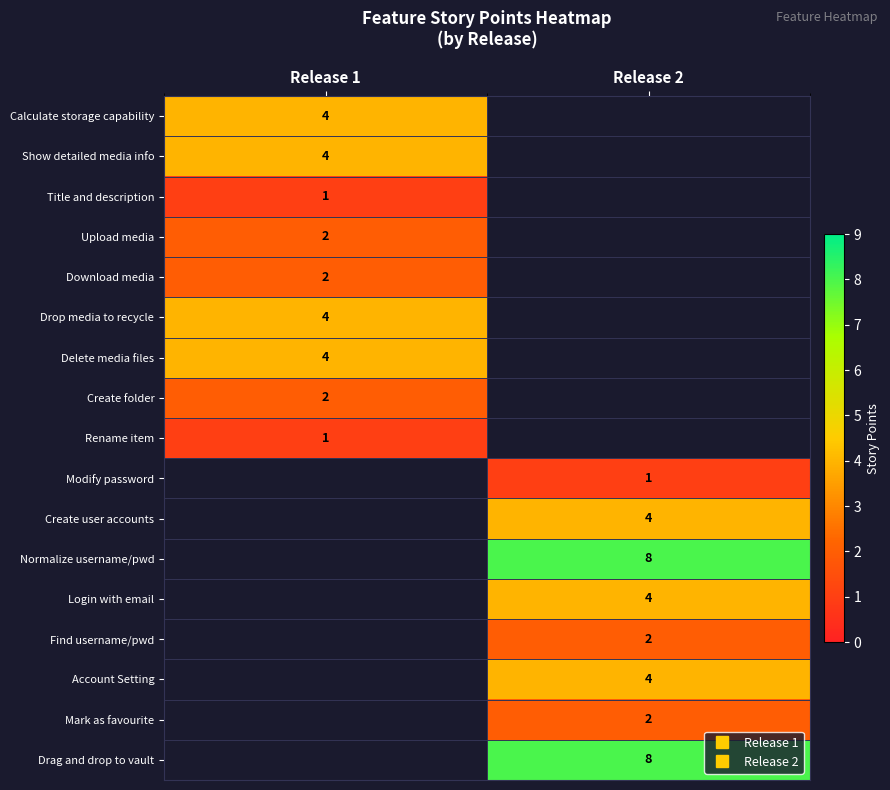

Which label corresponds to the smallest value in the chart?

Release 1